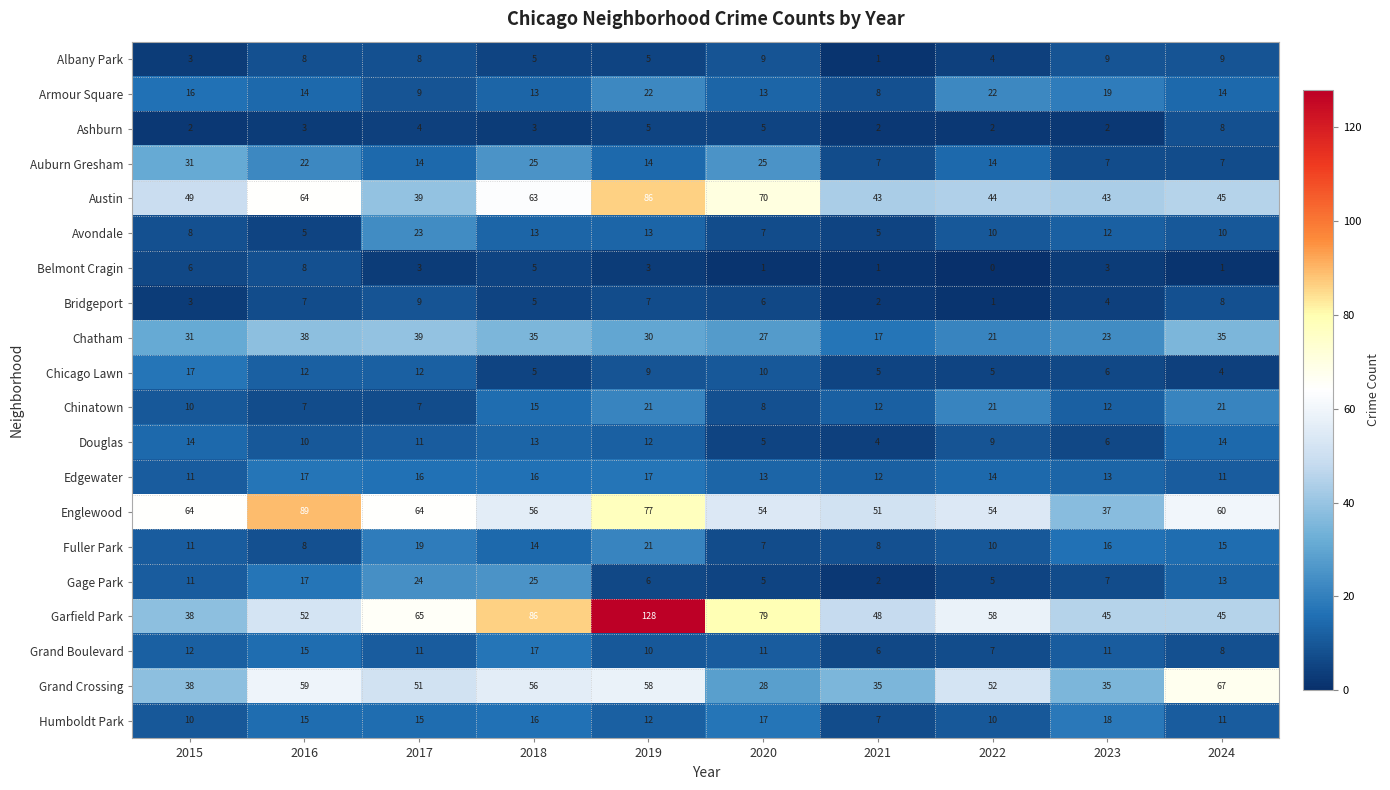

What is the spread (max minus min) of values at 2022?

58